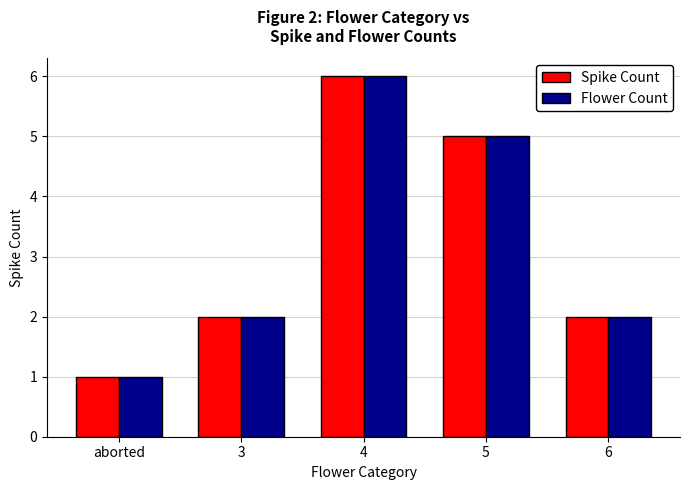

What is the total value across all series at 4?

12